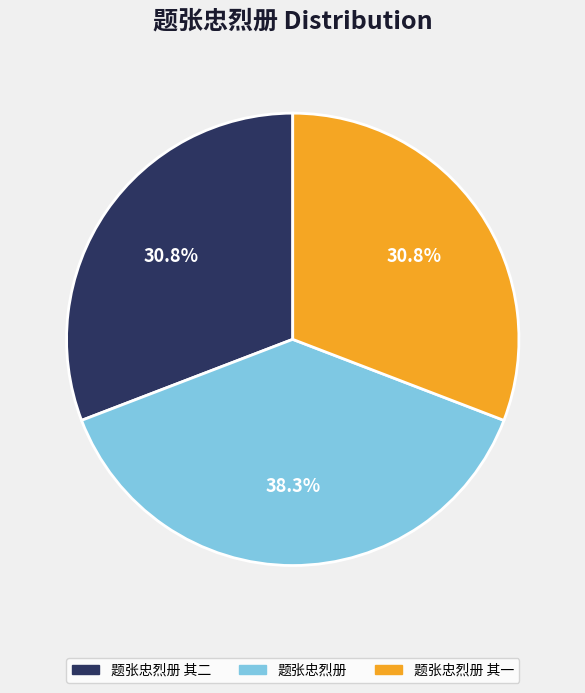

How many segments does this pie chart have?

3